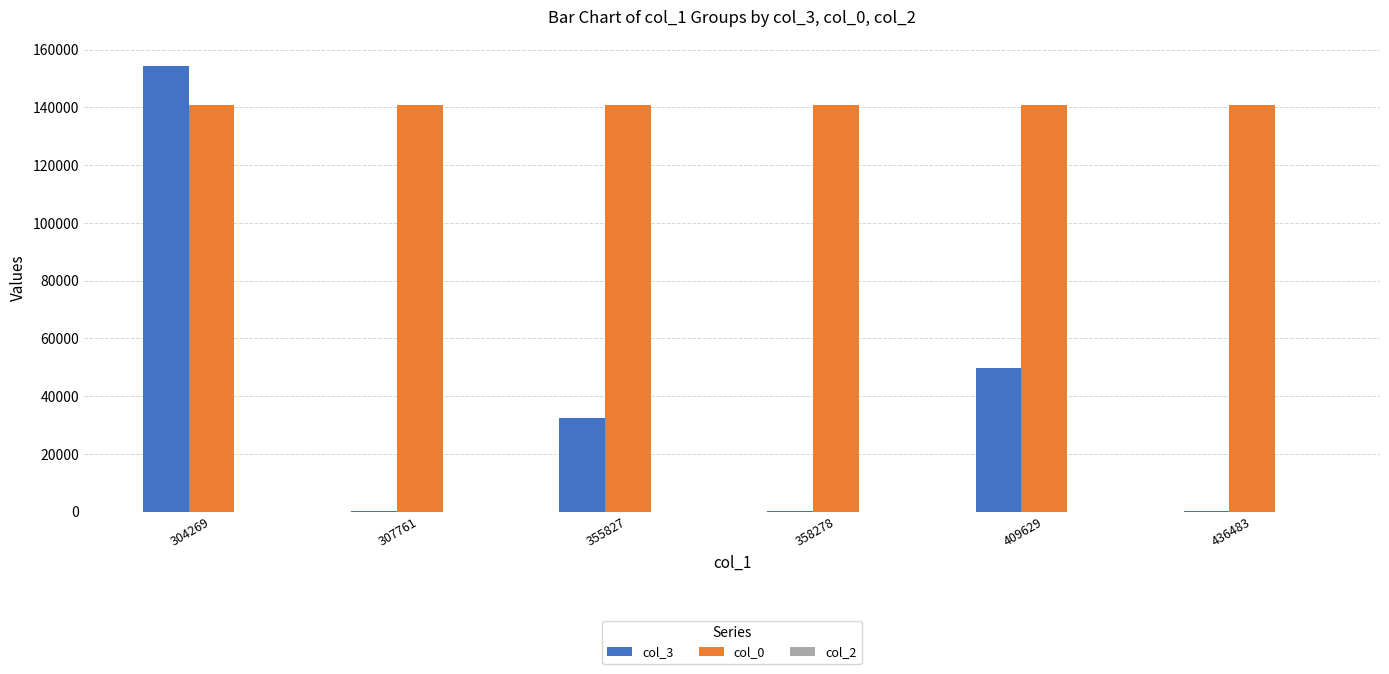

At which category is the sum across all series the highest?

304269